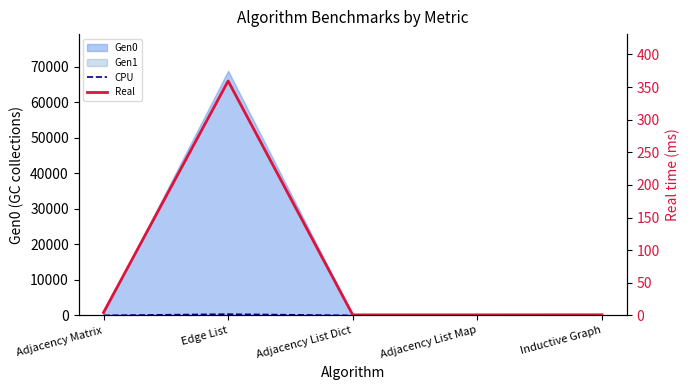

What is the spread (max minus min) of values at Edge List?

0.1